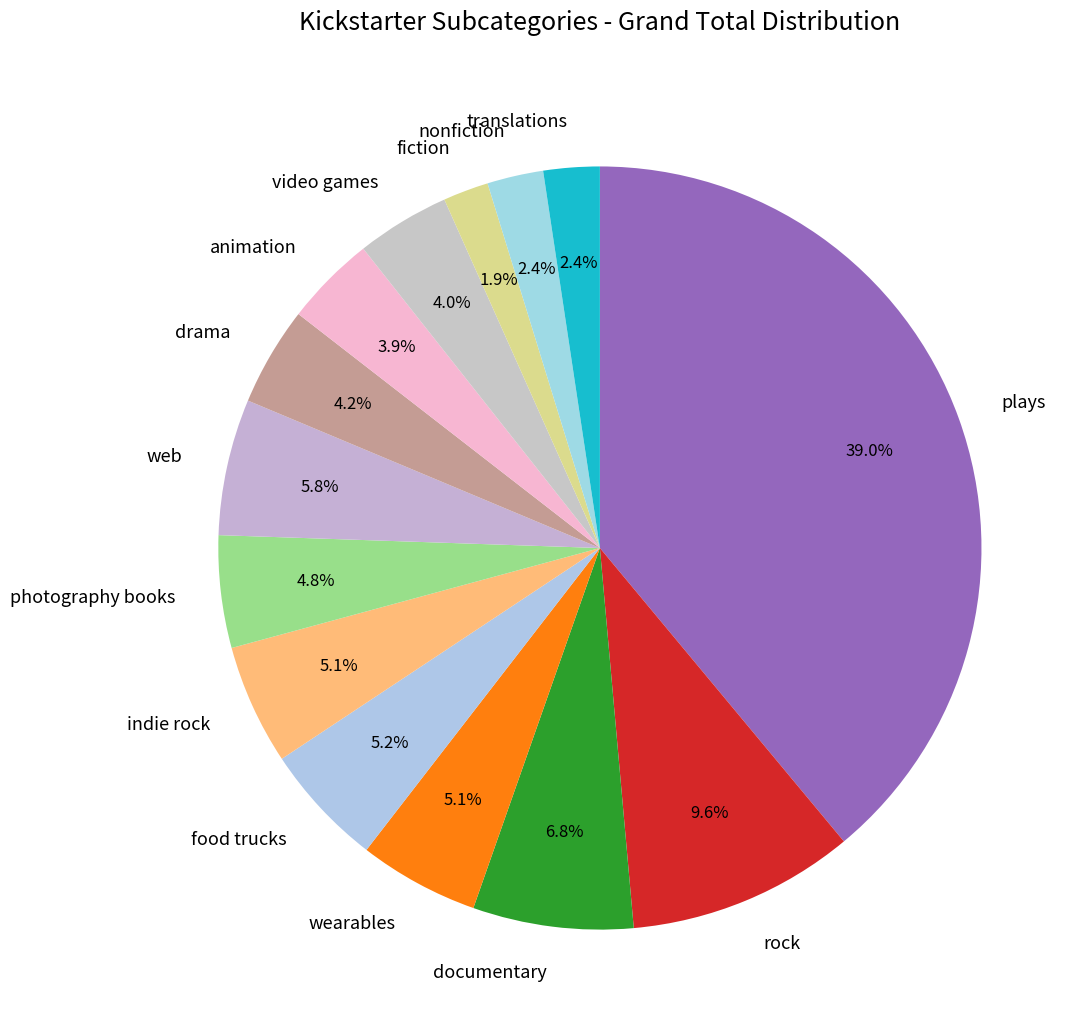

The video games slice represents 4% of the pie. True or false?

True